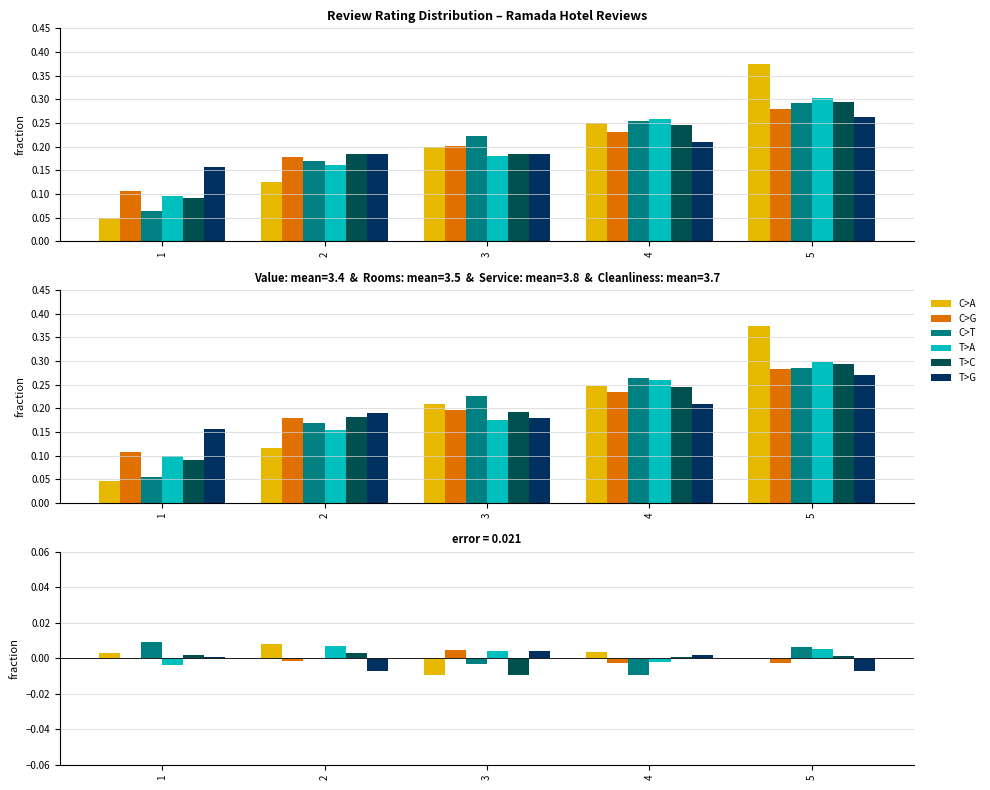

True or false: T>A has a value of 0.0 at 3.

True